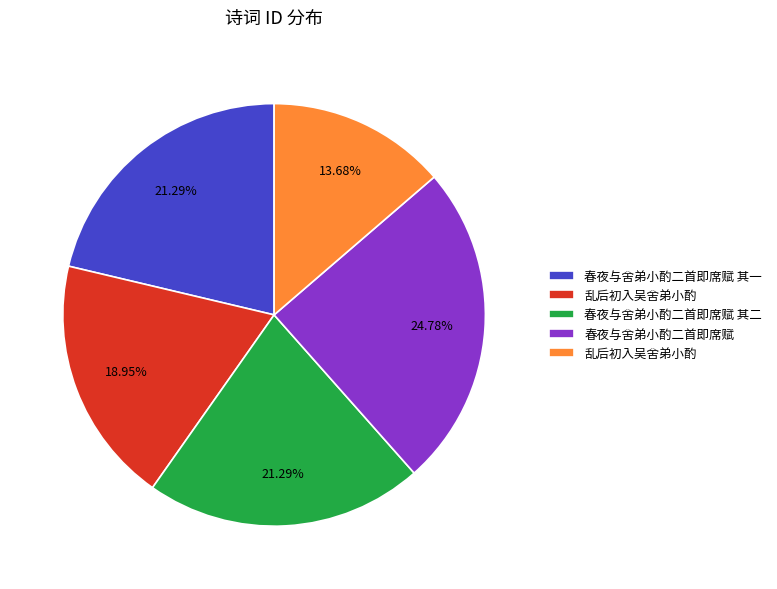

Is there any slice that represents more than half of the pie?

No